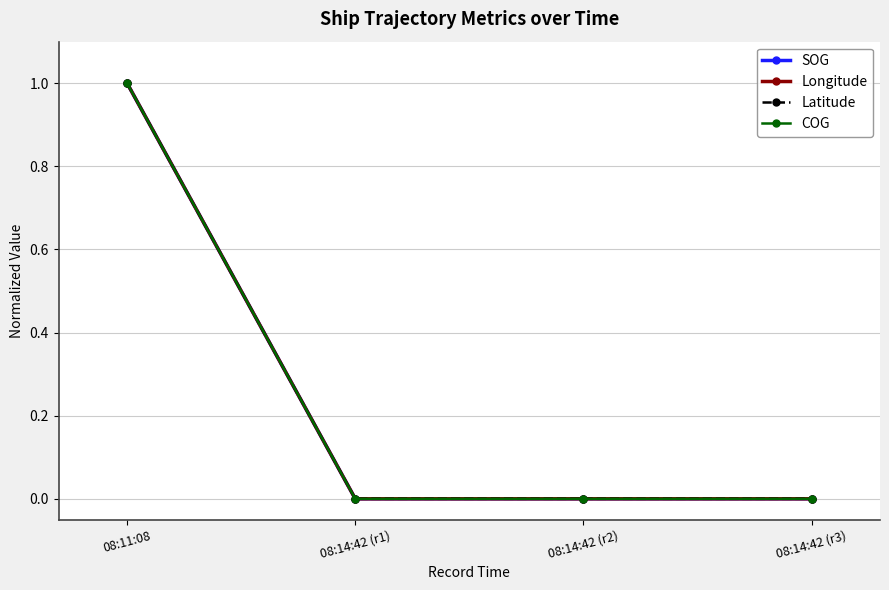

Is this an area chart (filled region under the line)?

No